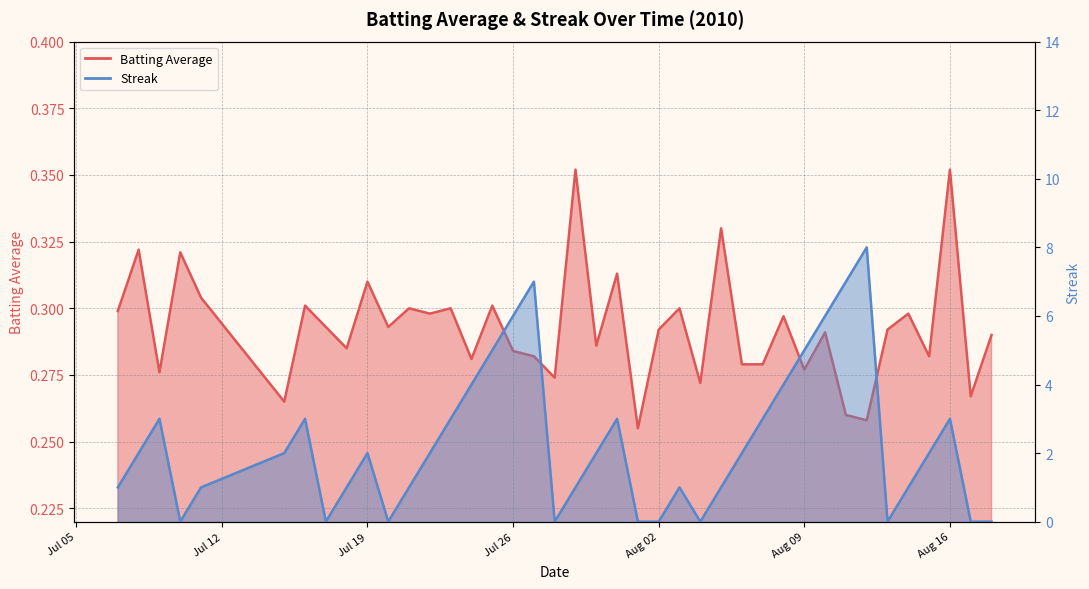

How many series are shown in this chart?

2